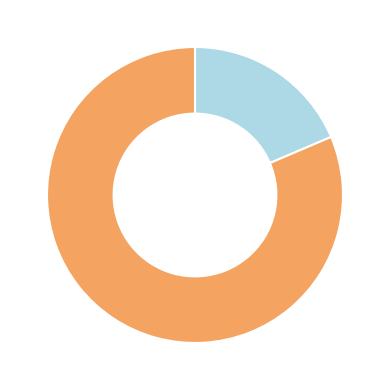

Is there any slice that represents more than half of the pie?

Yes